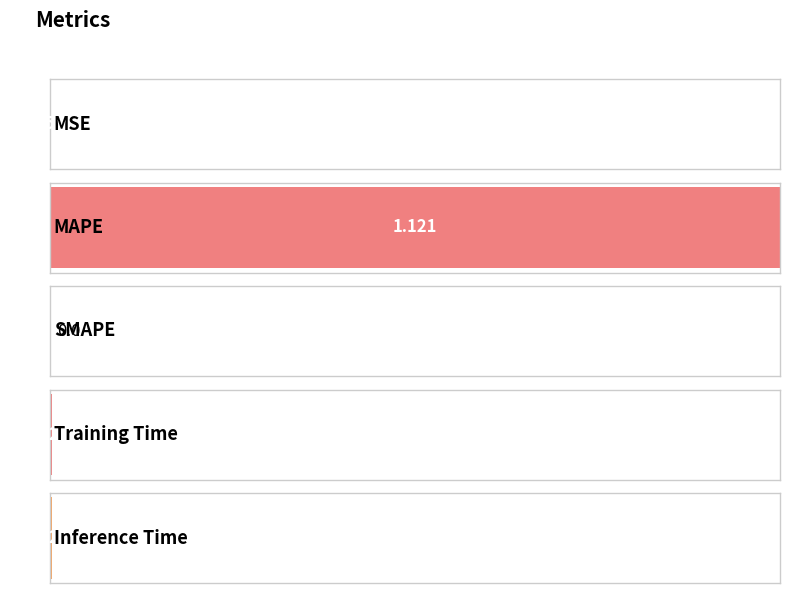

How many bars are there in total?

5